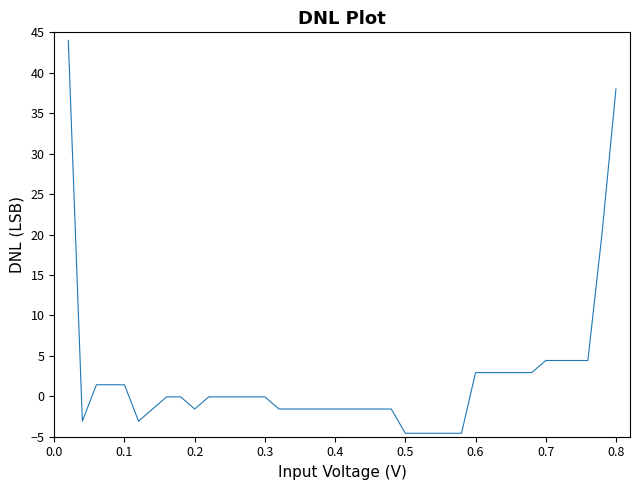

What is the difference between the maximum and minimum values?

48.6